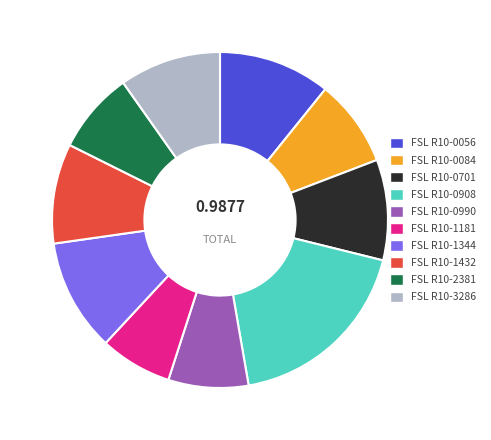

Is it true that FSL R10-0701 is 10% of the pie?

True